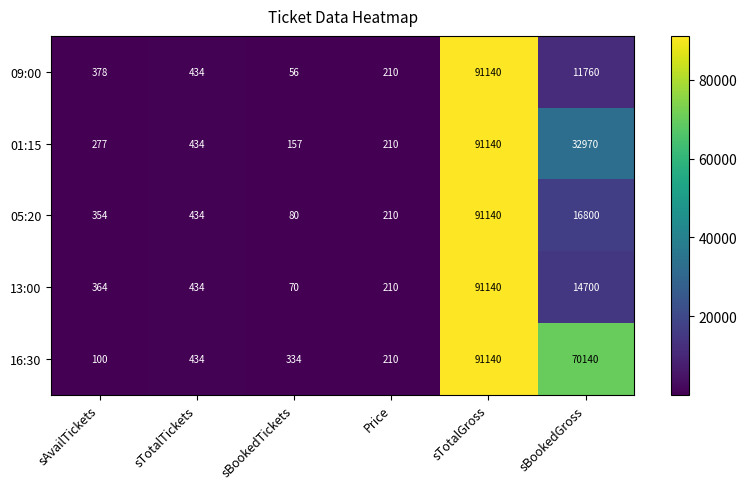

Reading right to left, what are all the values shown in this chart?

09:00: sBookedGross=11760	sTotalGross=91140	Price=210	sBookedTickets=56	sTotalTickets=434	sAvailTickets=378
01:15: sBookedGross=32970	sTotalGross=91140	Price=210	sBookedTickets=157	sTotalTickets=434	sAvailTickets=277
05:20: sBookedGross=16800	sTotalGross=91140	Price=210	sBookedTickets=80	sTotalTickets=434	sAvailTickets=354
13:00: sBookedGross=14700	sTotalGross=91140	Price=210	sBookedTickets=70	sTotalTickets=434	sAvailTickets=364
16:30: sBookedGross=70140	sTotalGross=91140	Price=210	sBookedTickets=334	sTotalTickets=434	sAvailTickets=100